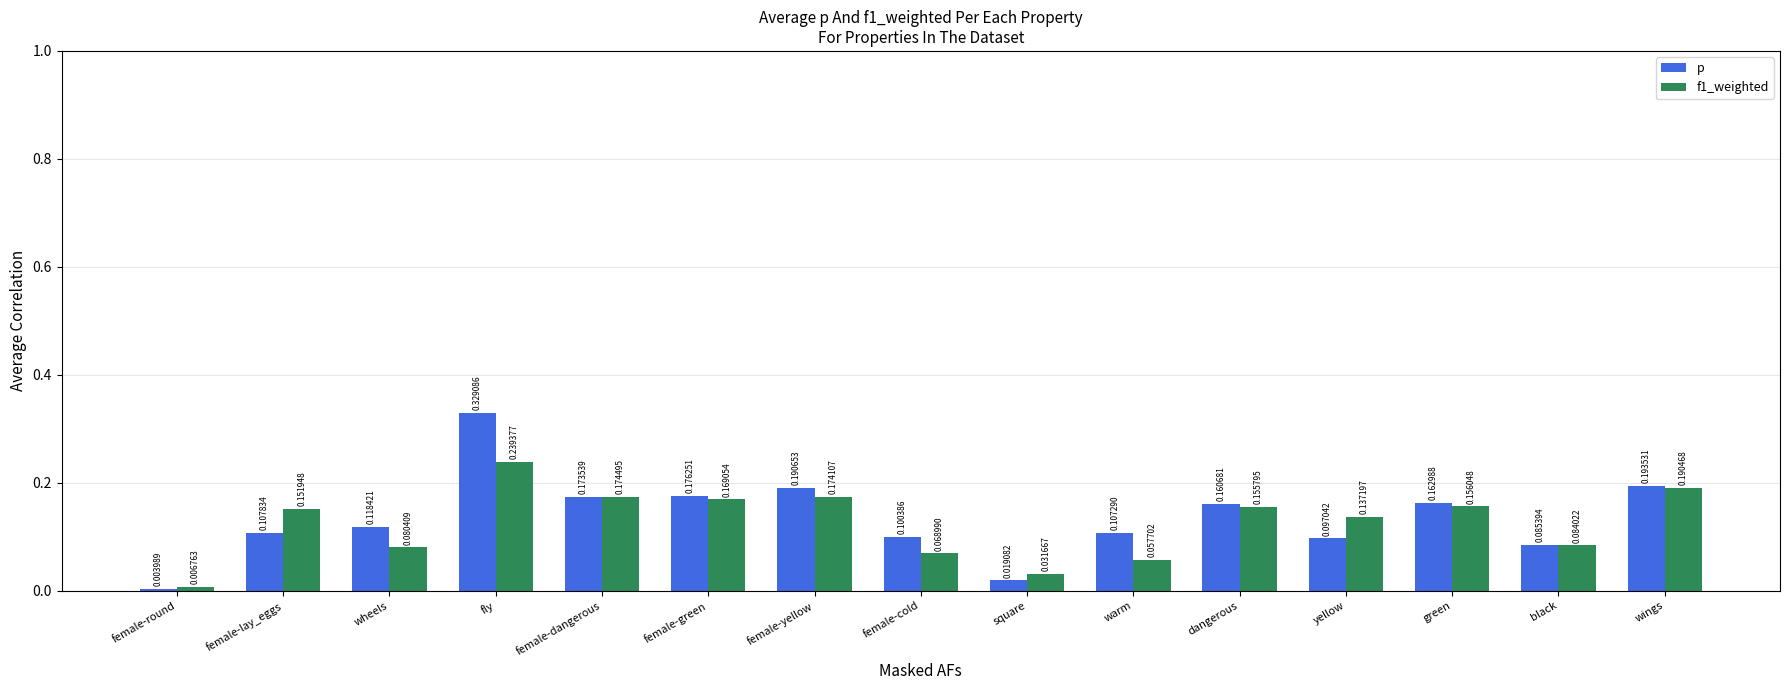

Which category has the highest value in the f1_weighted series?

fly